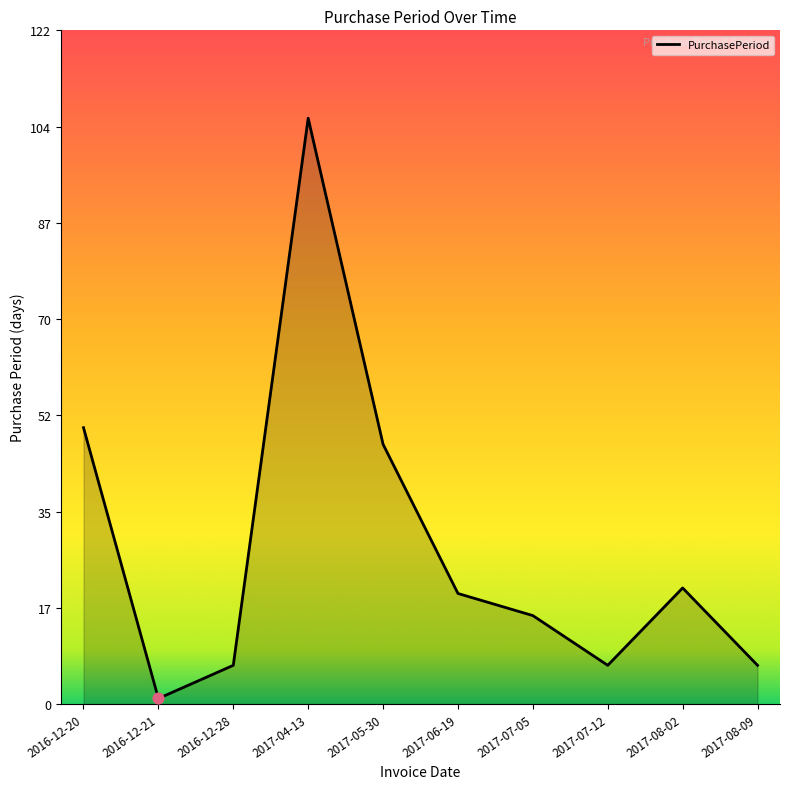

What is the change in value from 2016-12-28 to 2017-08-02?

+14